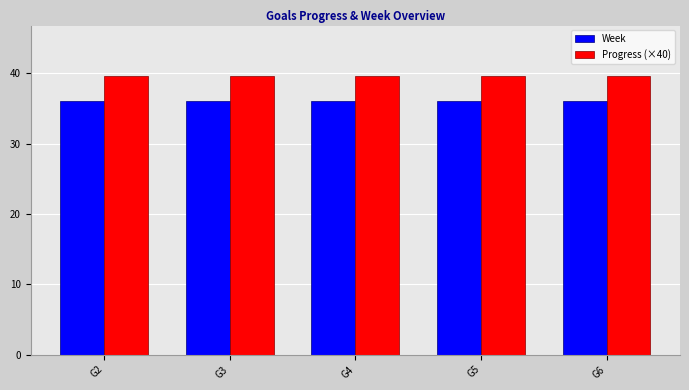

What is the difference between the highest and lowest values at G5?

3.6